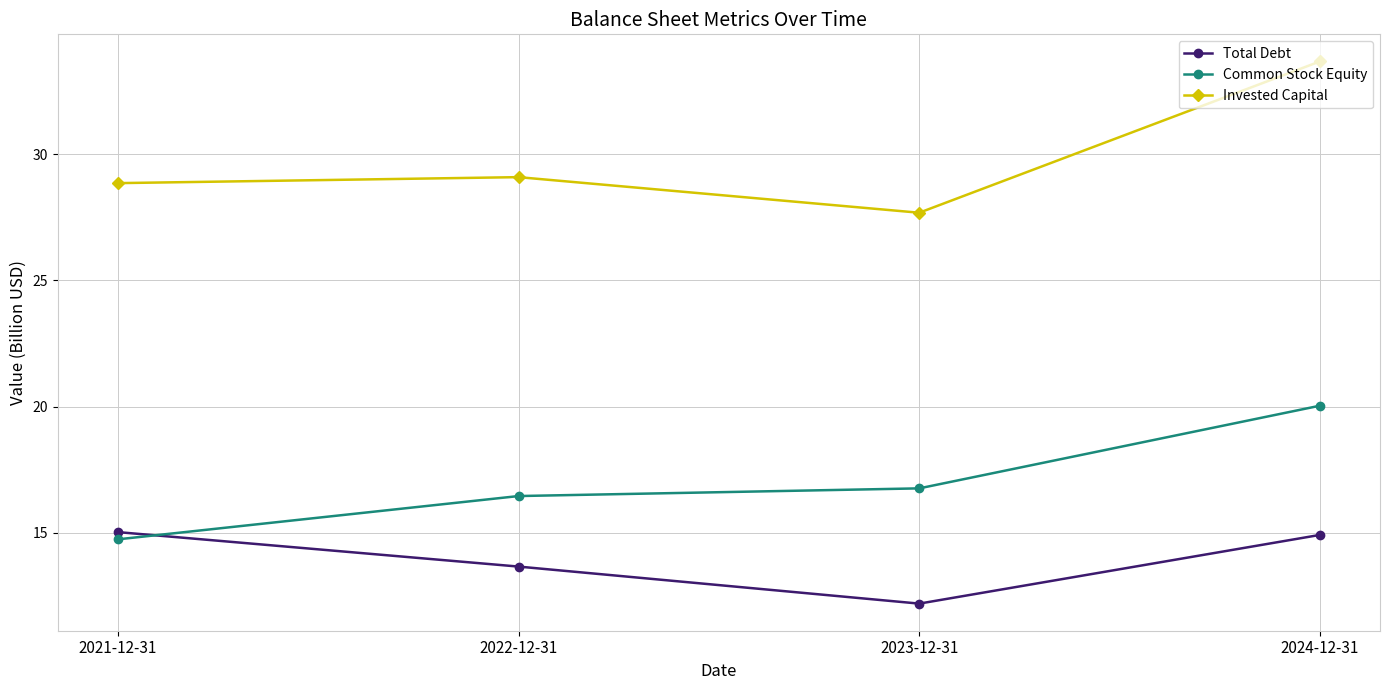

Reading left to right, extract all data points from this chart.

Total Debt: 2021-12-31=15.0	2022-12-31=13.7	2023-12-31=12.2	2024-12-31=14.9
Common Stock Equity: 2021-12-31=14.7	2022-12-31=16.5	2023-12-31=16.8	2024-12-31=20.0
Invested Capital: 2021-12-31=28.9	2022-12-31=29.1	2023-12-31=27.7	2024-12-31=33.7